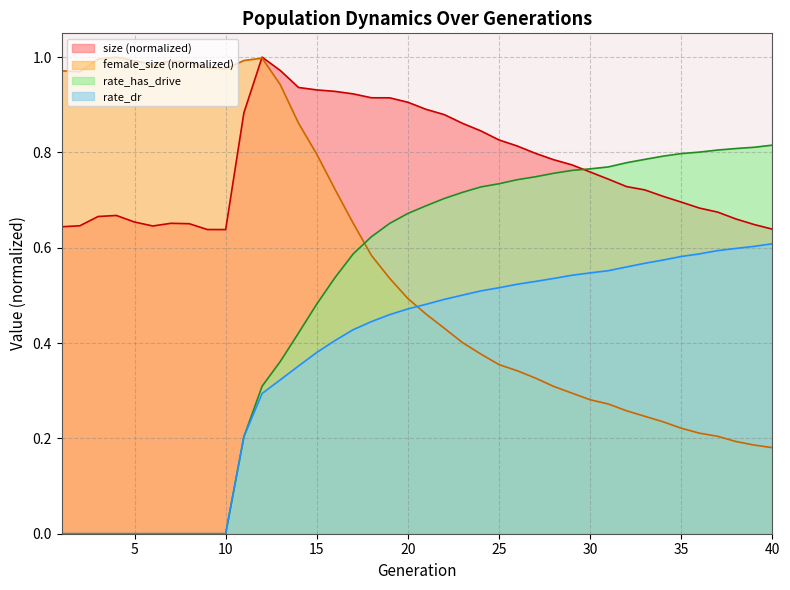

List the series in order of their peak value, lowest first.

rate_dr, rate_has_drive, size, female_size